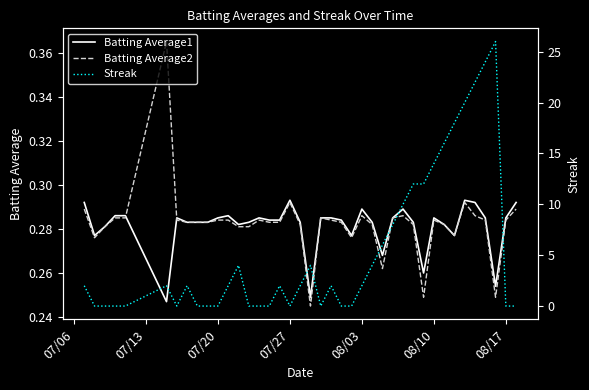

List the series in order of their peak value, highest first.

Streak, Batting Average2, Batting Average1